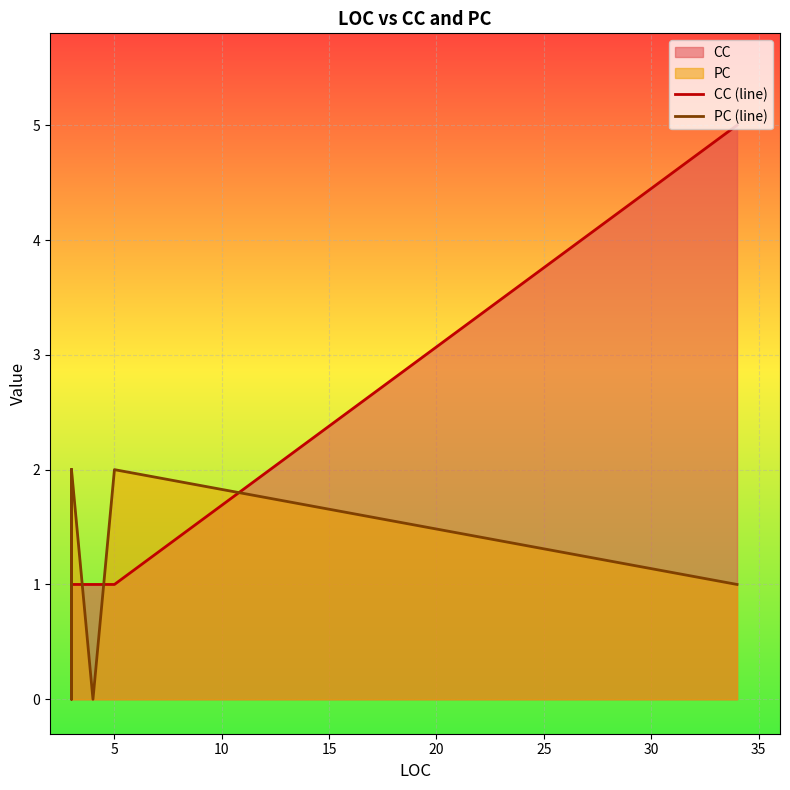

What is the average value of the CC (line) series?

2